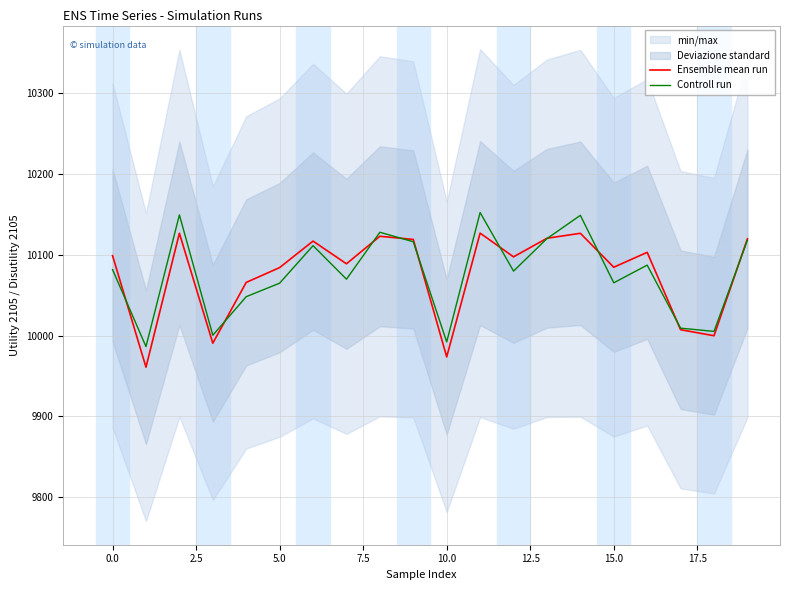

How many series are shown in this chart?

2